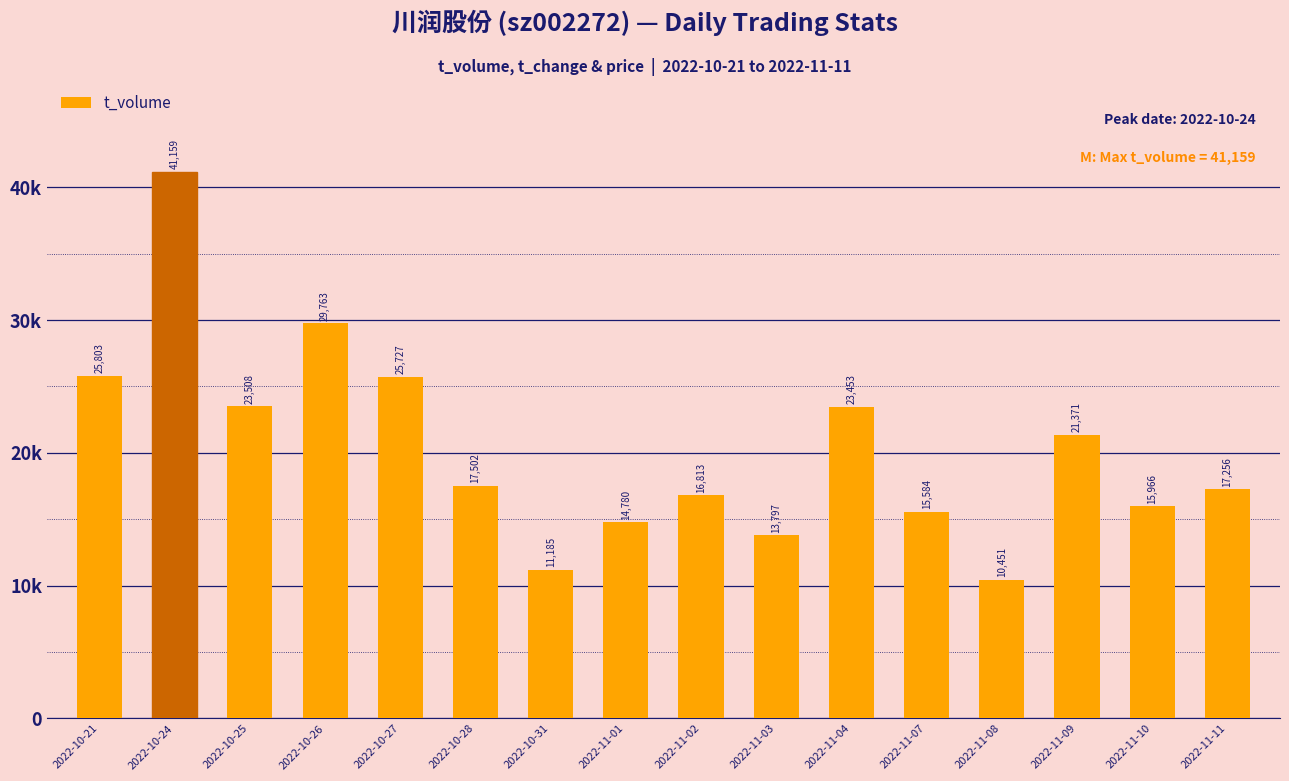

What is the value of the 6th bar from the left?

17502